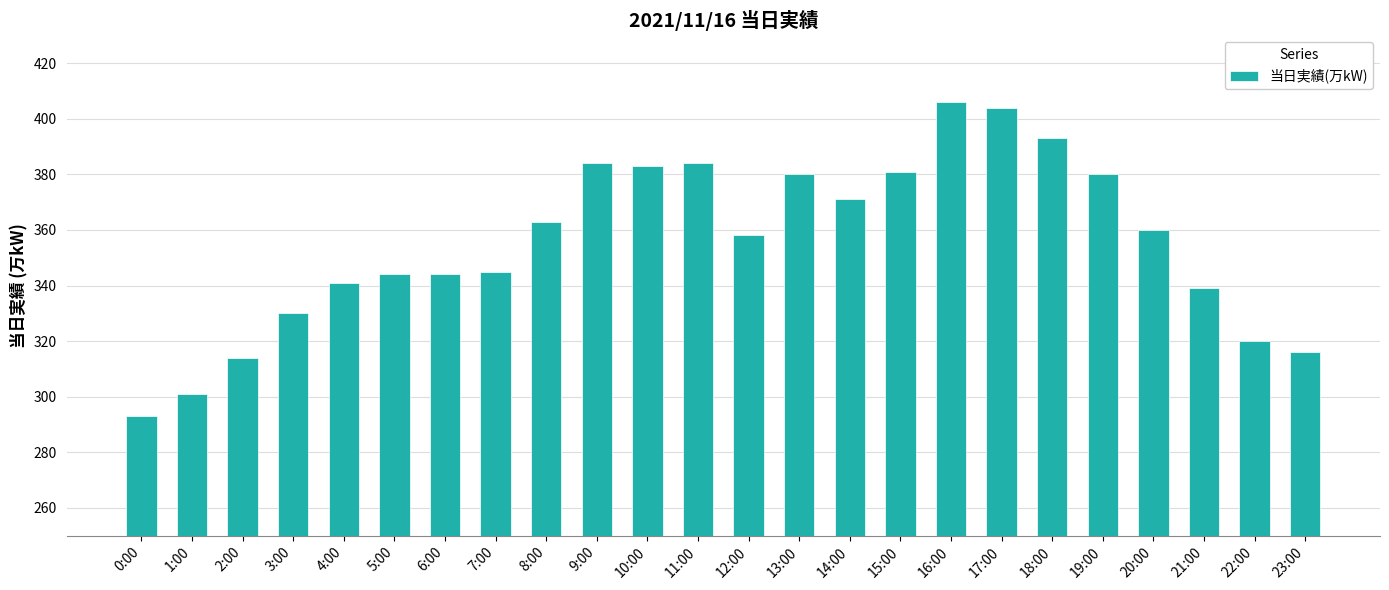

Reading right to left, list all the values displayed in this chart.

23:00=316	22:00=320	21:00=339	20:00=360	19:00=380	18:00=393	17:00=404	16:00=406	15:00=381	14:00=371	13:00=380	12:00=358	11:00=384	10:00=383	9:00=384	8:00=363	7:00=345	6:00=344	5:00=344	4:00=341	3:00=330	2:00=314	1:00=301	0:00=293